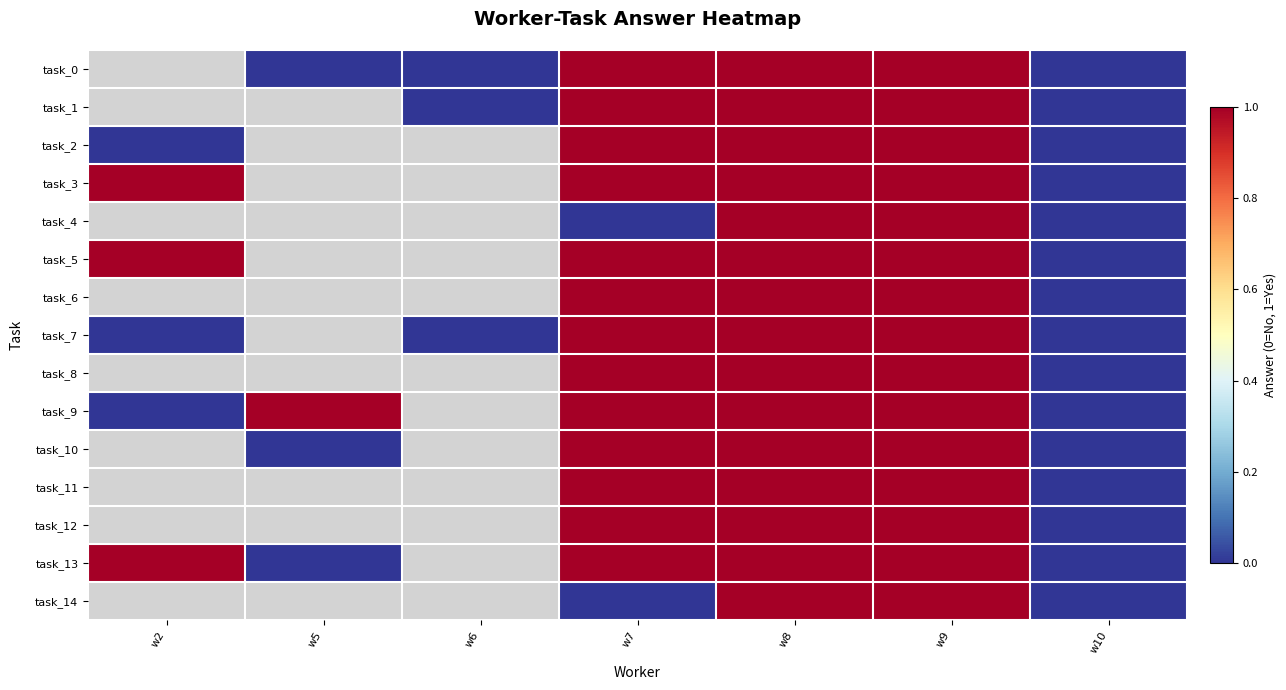

Which has a higher value, w5 or w2?

w2